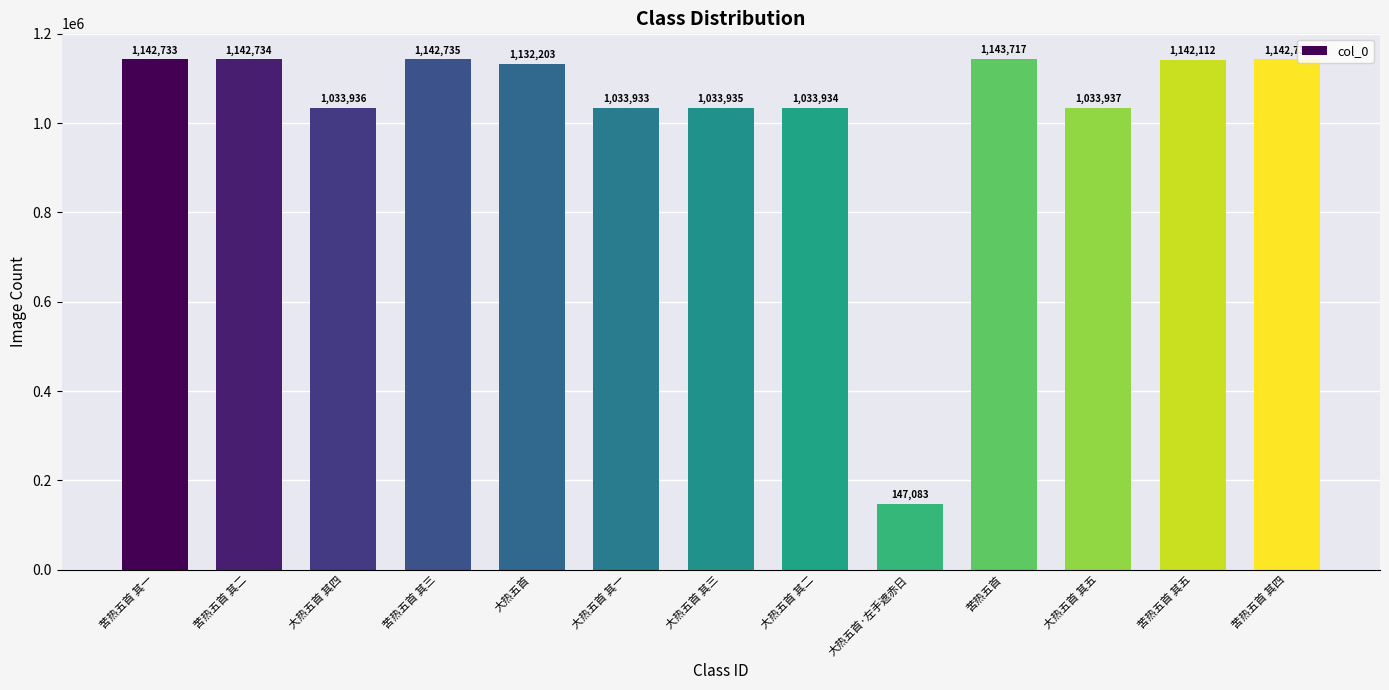

Approximately how many times larger is the value at 大热五首 其四 compared to 大热五首 其二?

1.0